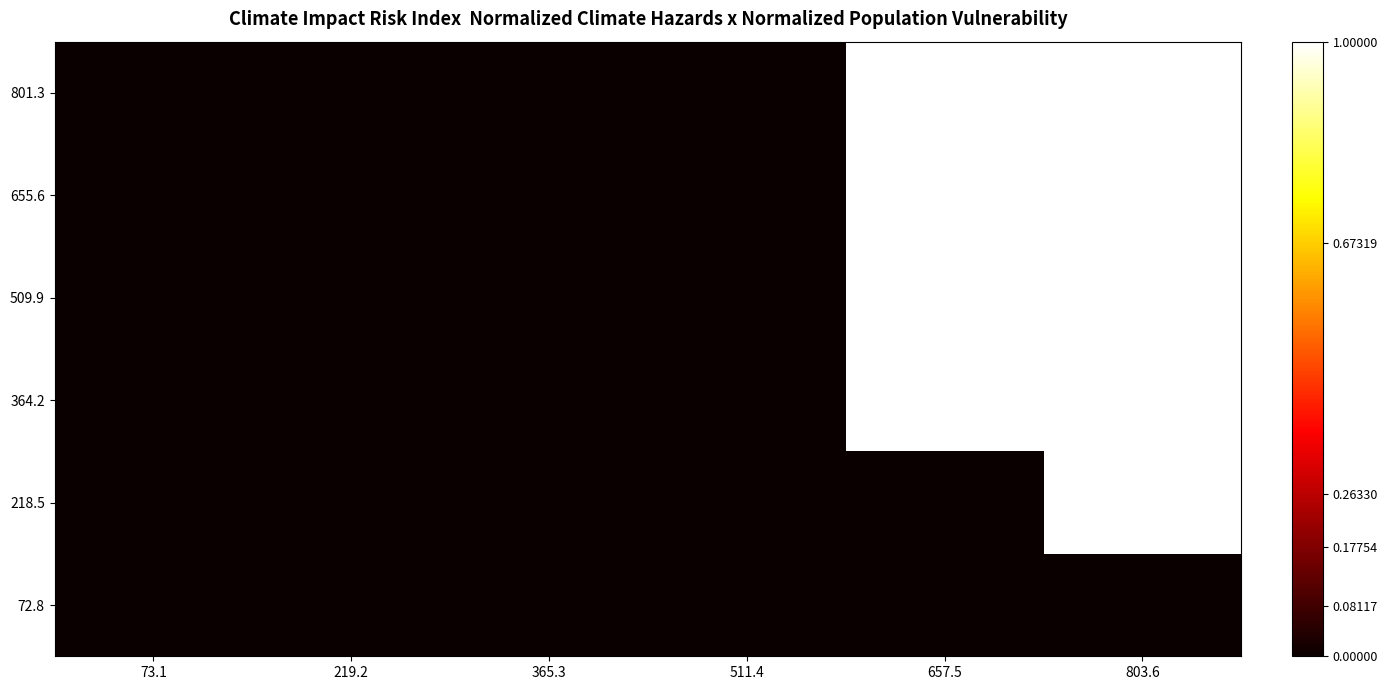

At how many categories does at least one series exceed 0?

2